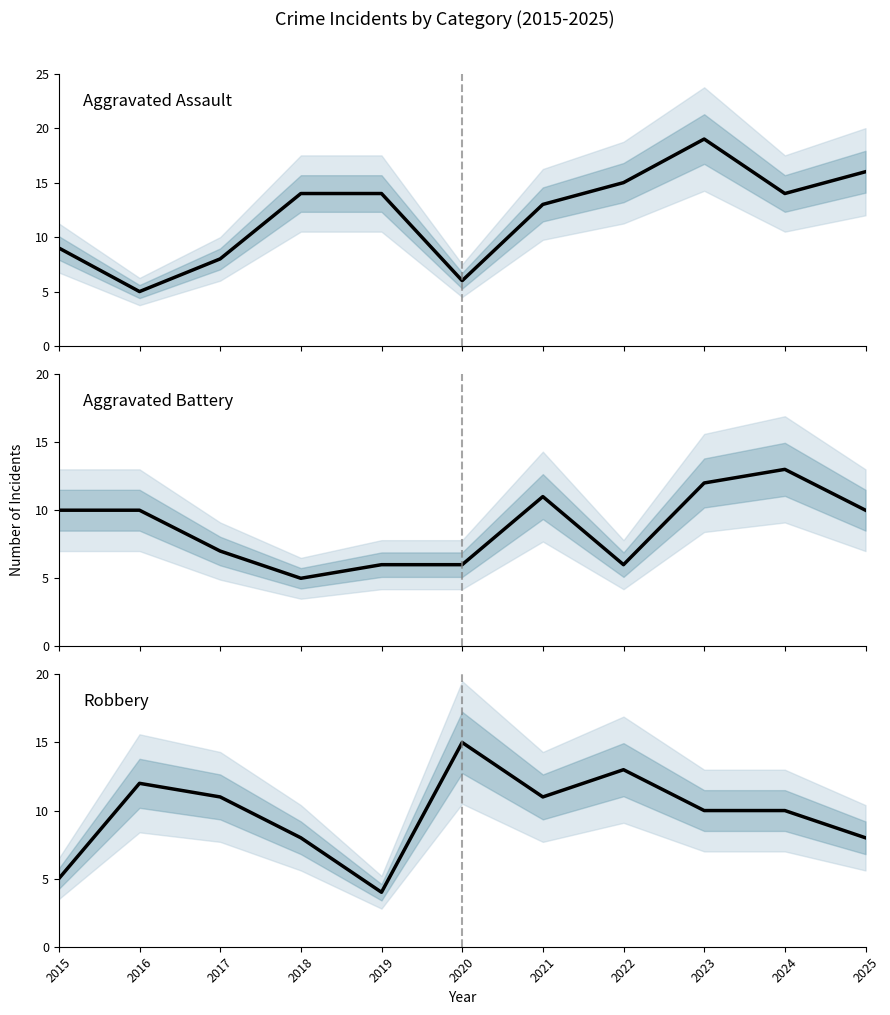

How many data points in Aggravated Battery are less than 10?

5